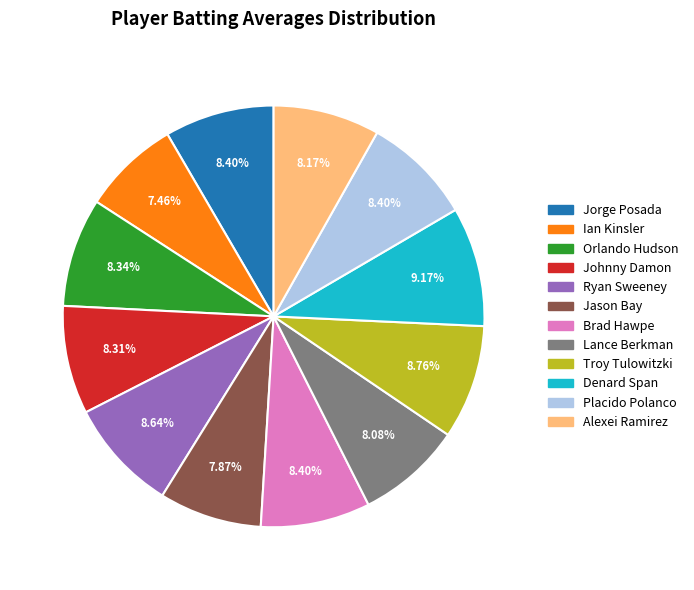

Is there any slice that represents more than half of the pie?

No